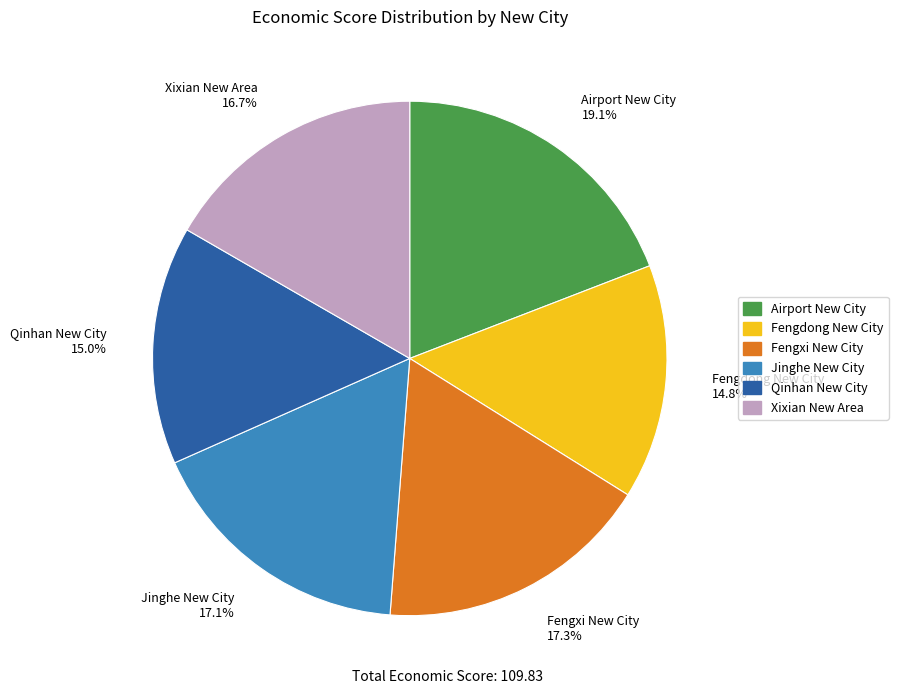

Is there any slice that represents more than half of the pie?

No